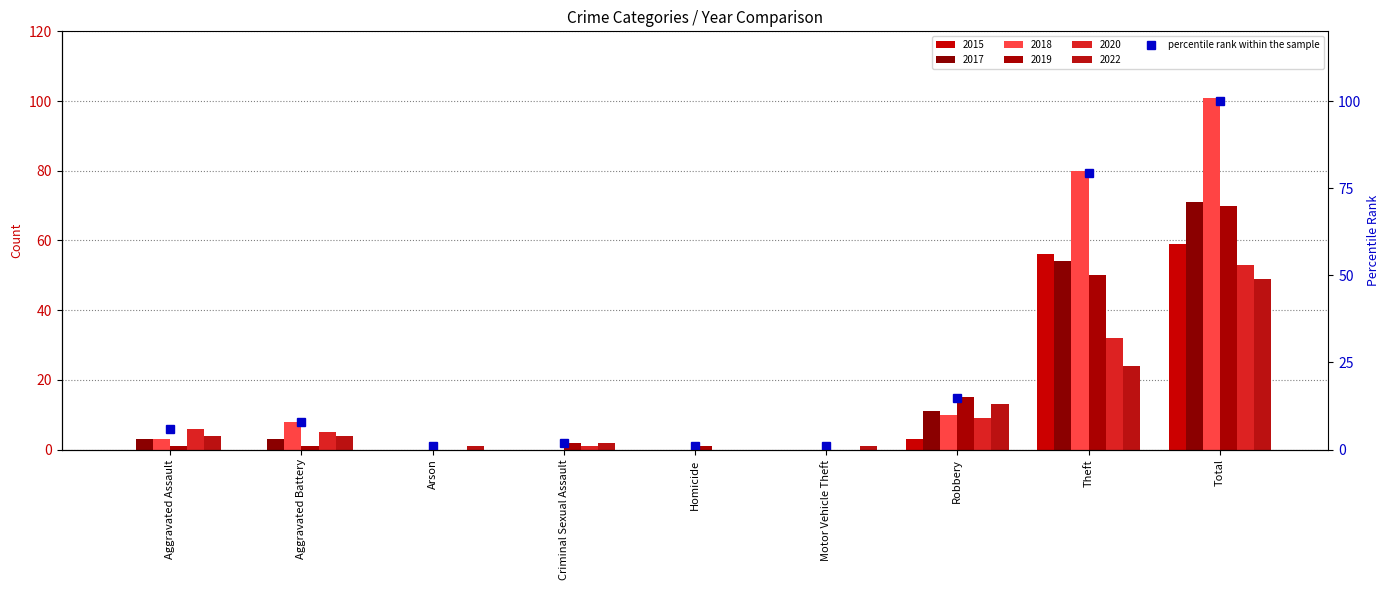

Rank the categories by value from highest to lowest.

Total, Theft, Robbery, Aggravated Battery, Aggravated Assault, Criminal Sexual Assault, Arson, Homicide, Motor Vehicle Theft